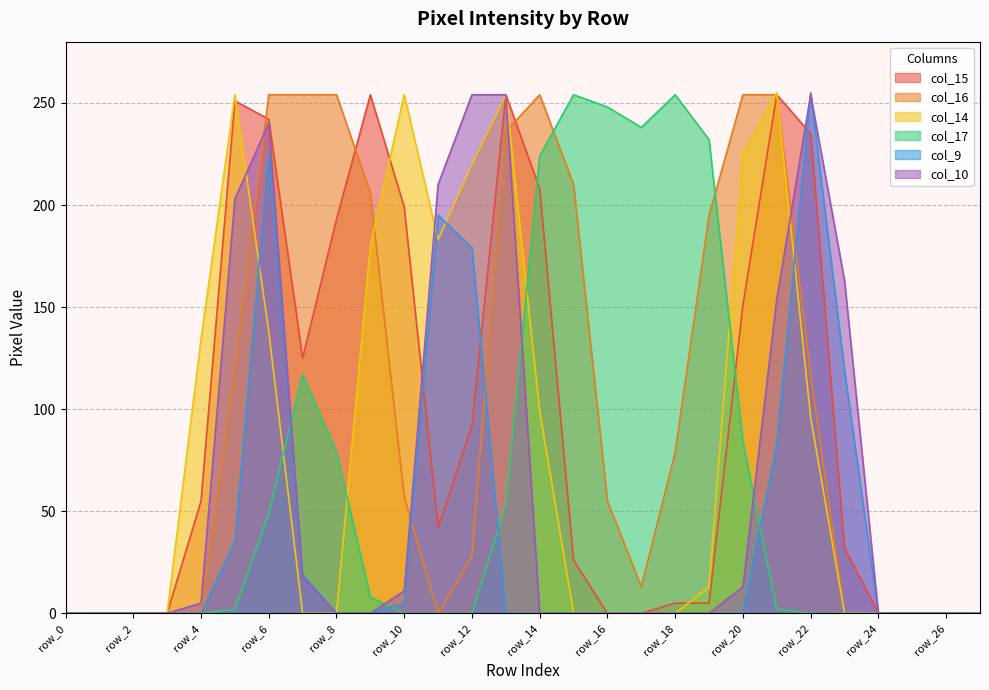

Between which two adjacent categories do col_9 and col_14 first intersect?

row_5 and row_6